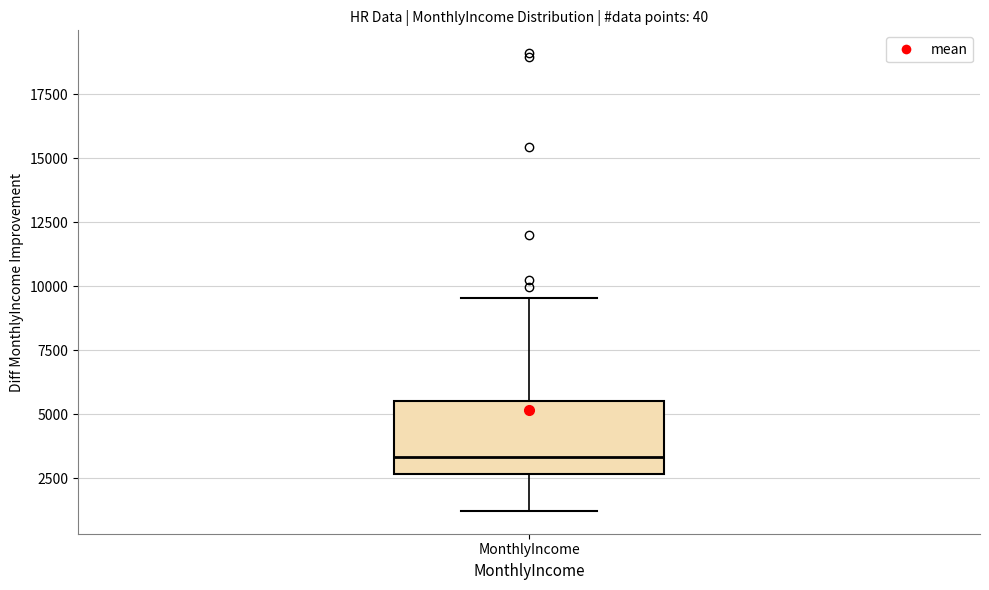

Transcribe this box plot: give where the median line is, the range the box spans, and where the two whiskers end, as read against the y-axis. The values are not printed on the chart, so give them approximately, as read against the axis.

median 3500, box 2500 to 5500, whiskers 1000 to 9500